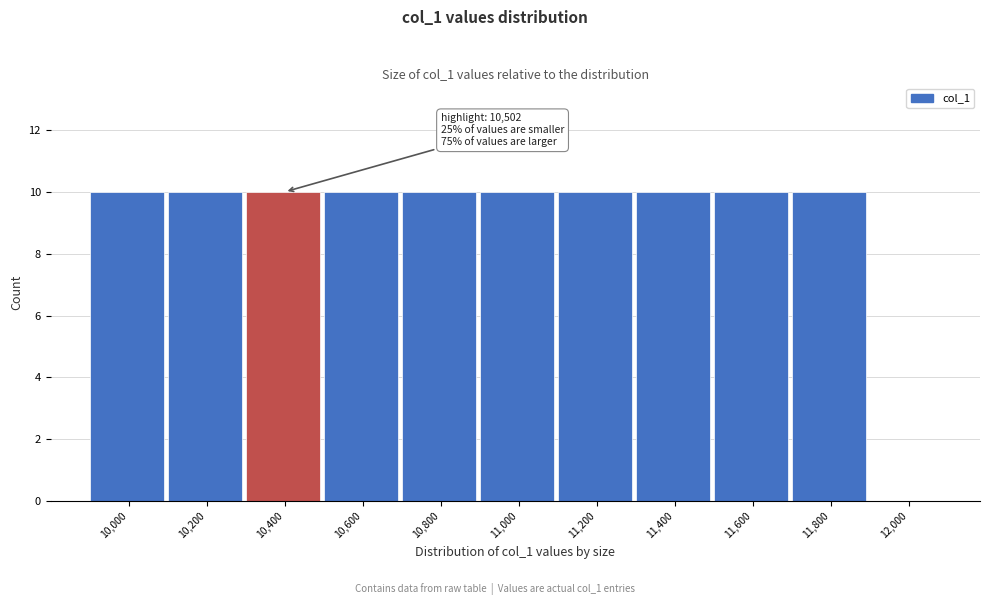

Reading left to right, transcribe all the data shown in this chart.

10,000=10	10,200=10	10,400=10	10,600=10	10,800=10	11,000=10	11,200=10	11,400=10	11,600=10	11,800=10	12,000=0